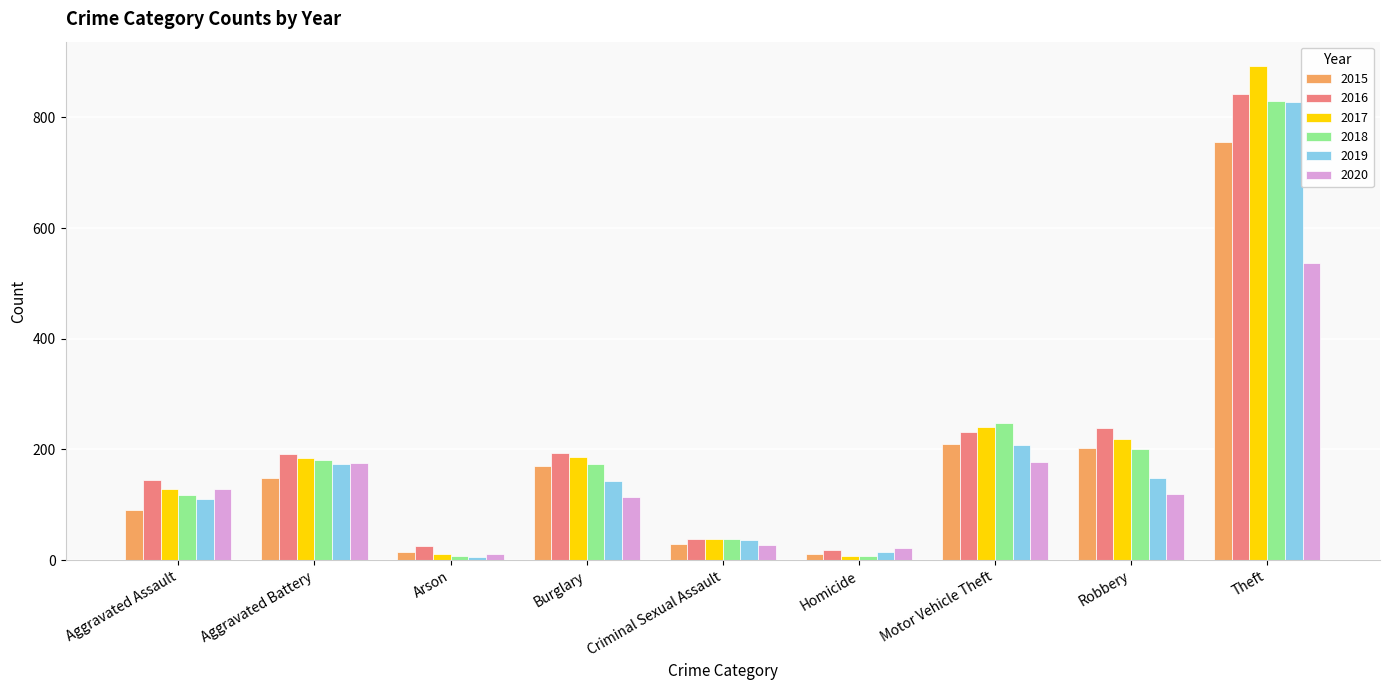

How many series are shown in this chart?

6